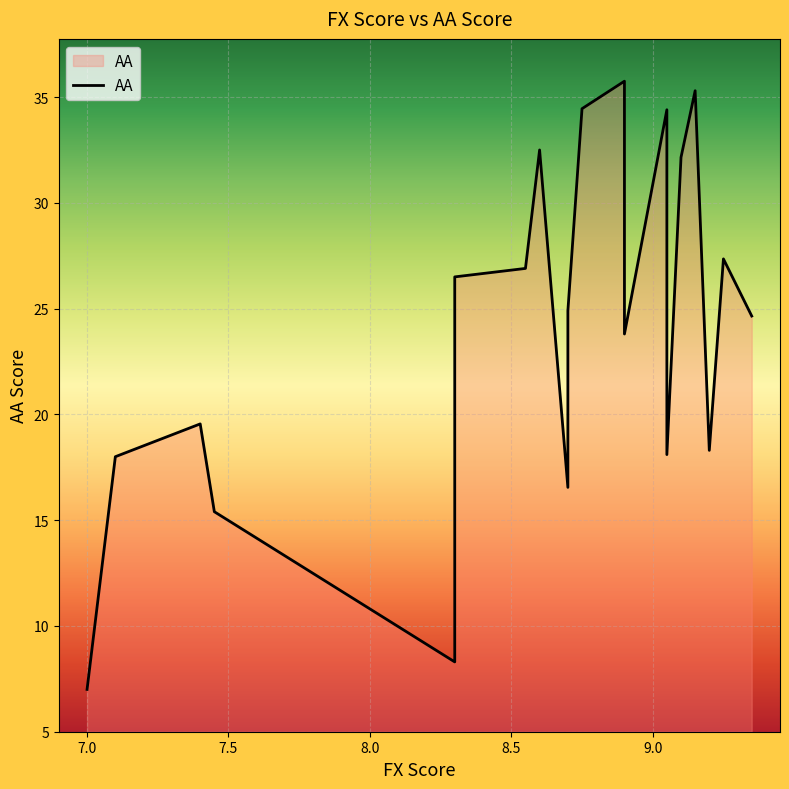

List the labels in order of value, largest first.

8.9, 9.15, 8.75, 9.05, 8.6, 9.1, 9.25, 8.55, 8.3, 8.7, 9.35, 8.9, 7.4, 9.2, 9.05, 7.1, 8.7, 7.45, 8.3, 7.0